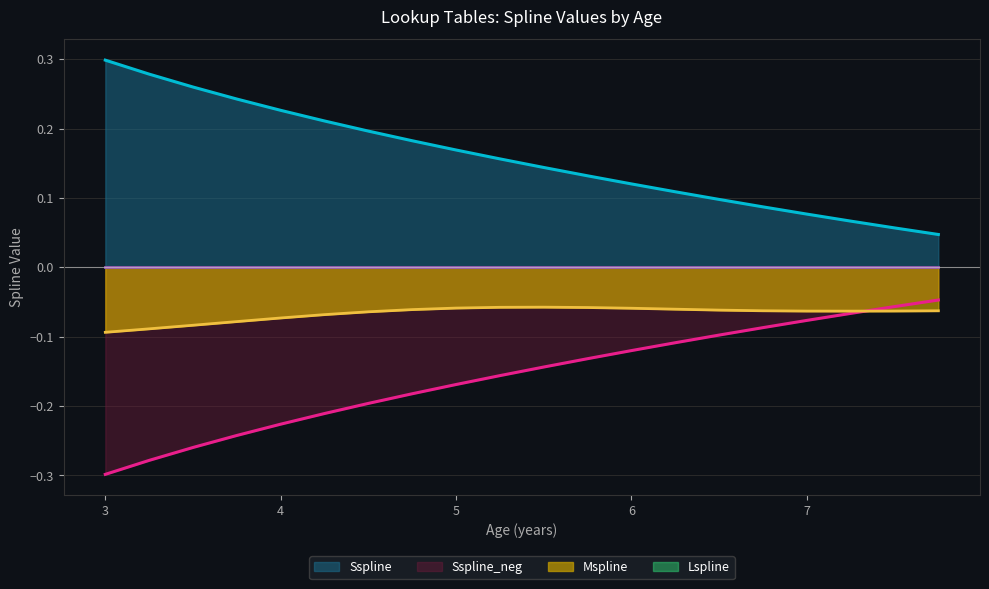

True or false: Sspline_neg and Sspline intersect in this chart.

False